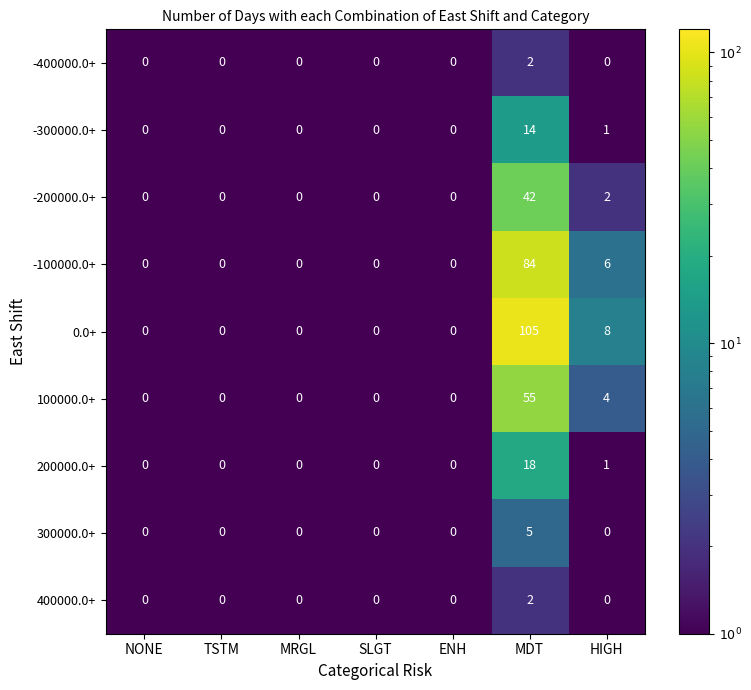

What is the difference between the maximum and second lowest values in the 200000.0+ series?

18